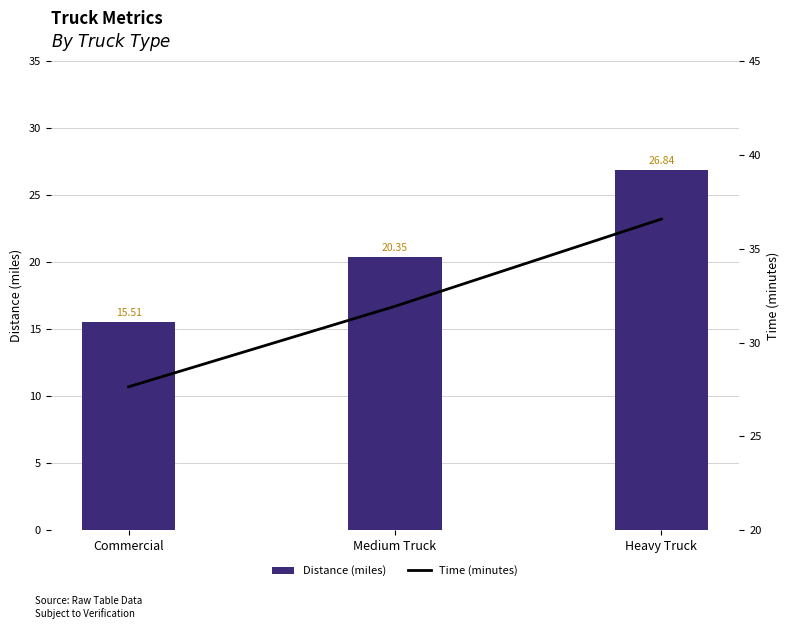

Reading left to right, transcribe all the data shown in this chart.

Distance (miles): 15.5	20.4	26.8
Time (minutes): 27.6	31.9	36.6